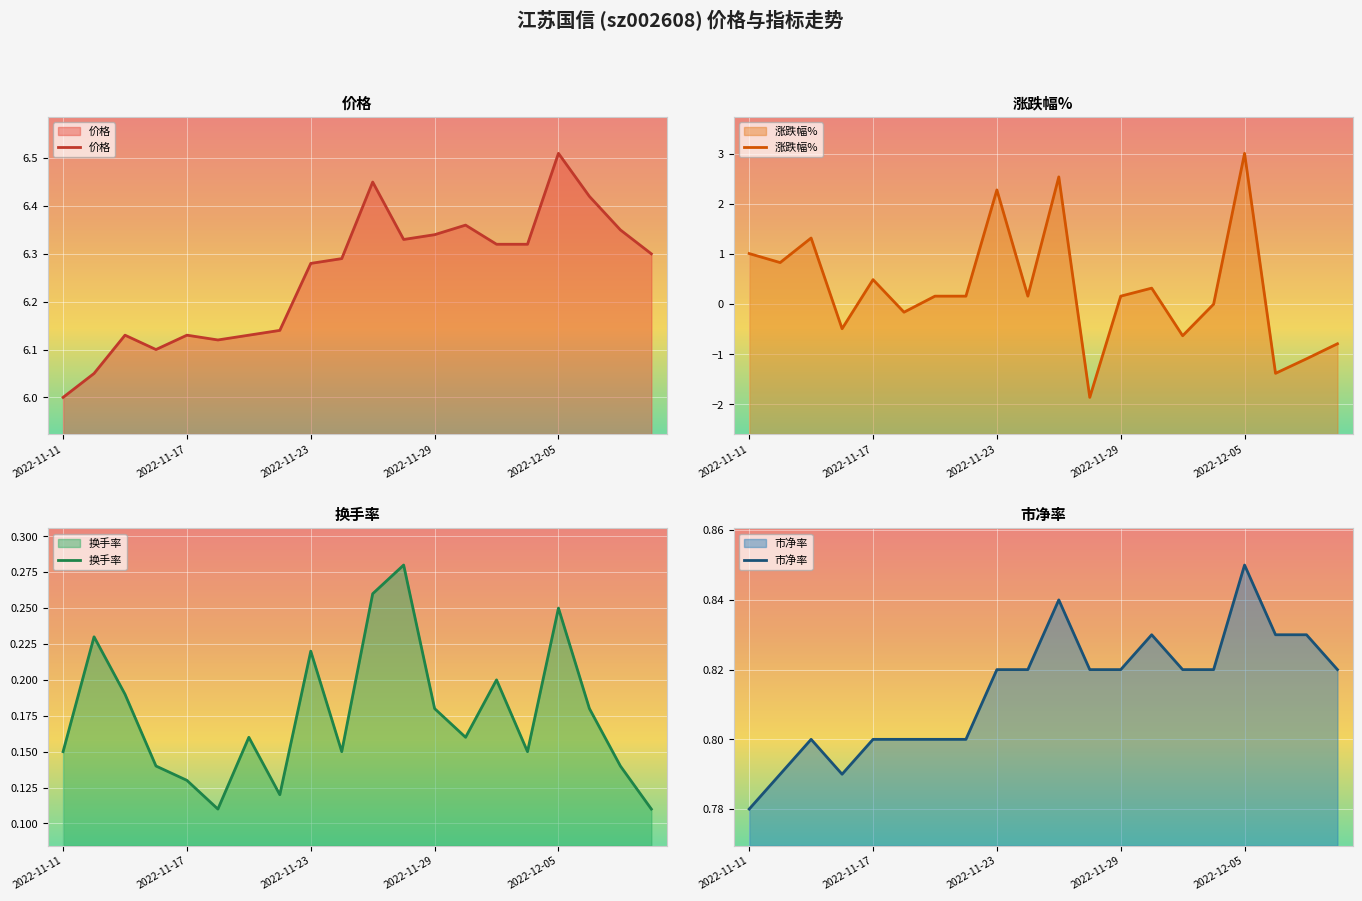

What is the spread (max minus min) of values at 17?

7.8